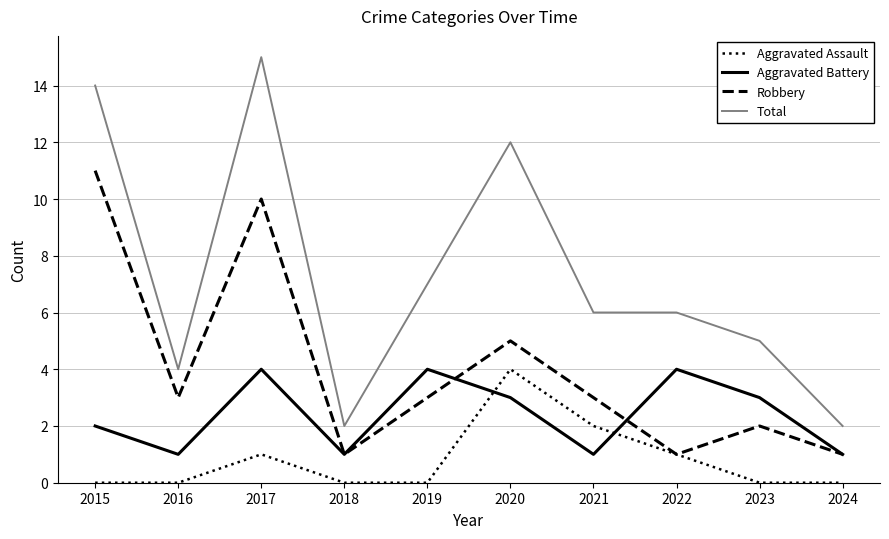

How many interior local peaks does the Robbery series have?

3